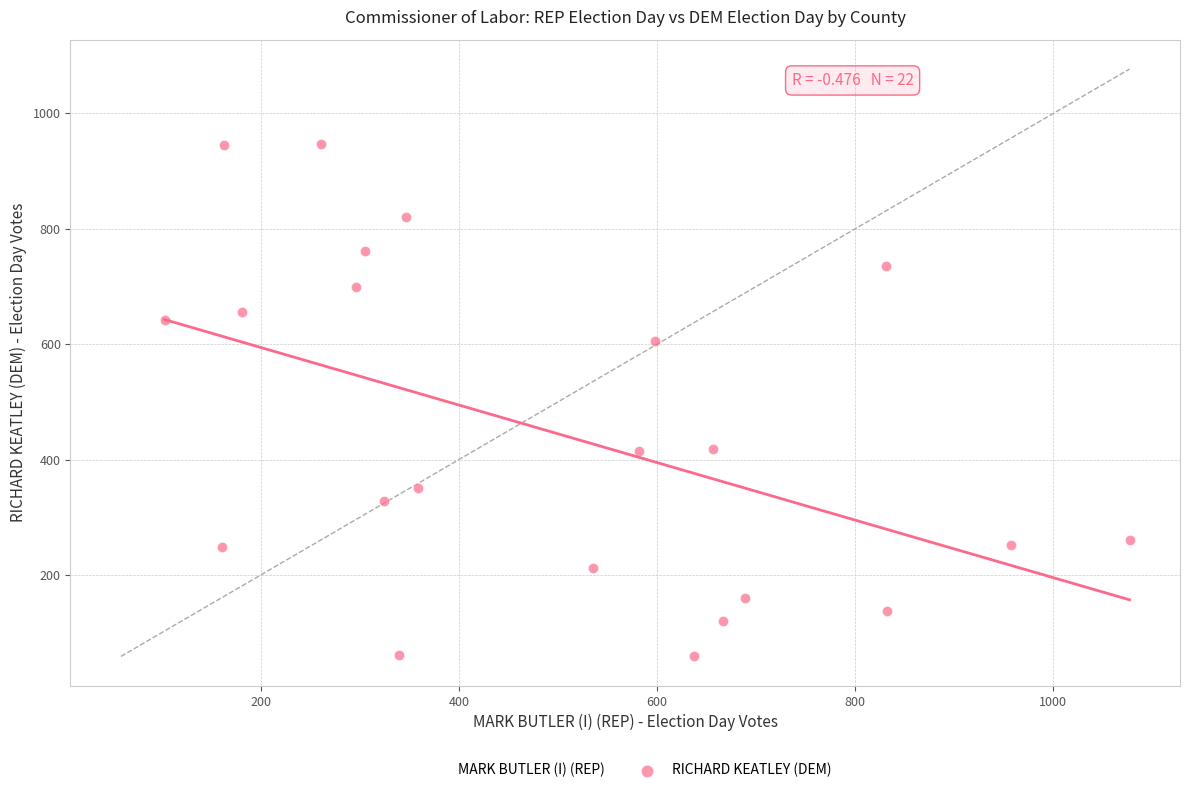

Which series reaches the minimum Y coordinate?

RICHARD KEATLEY (DEM)